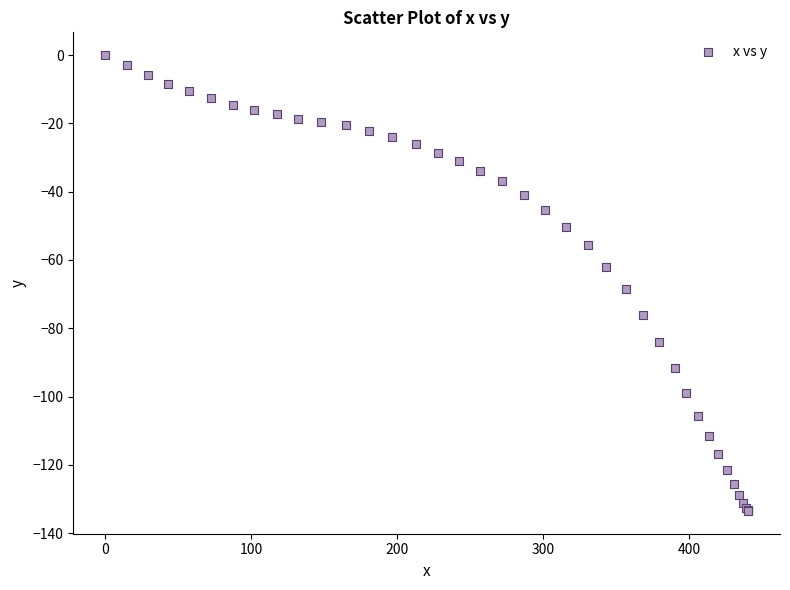

What Y value in the scatter plot is closest to -66?

-68.4